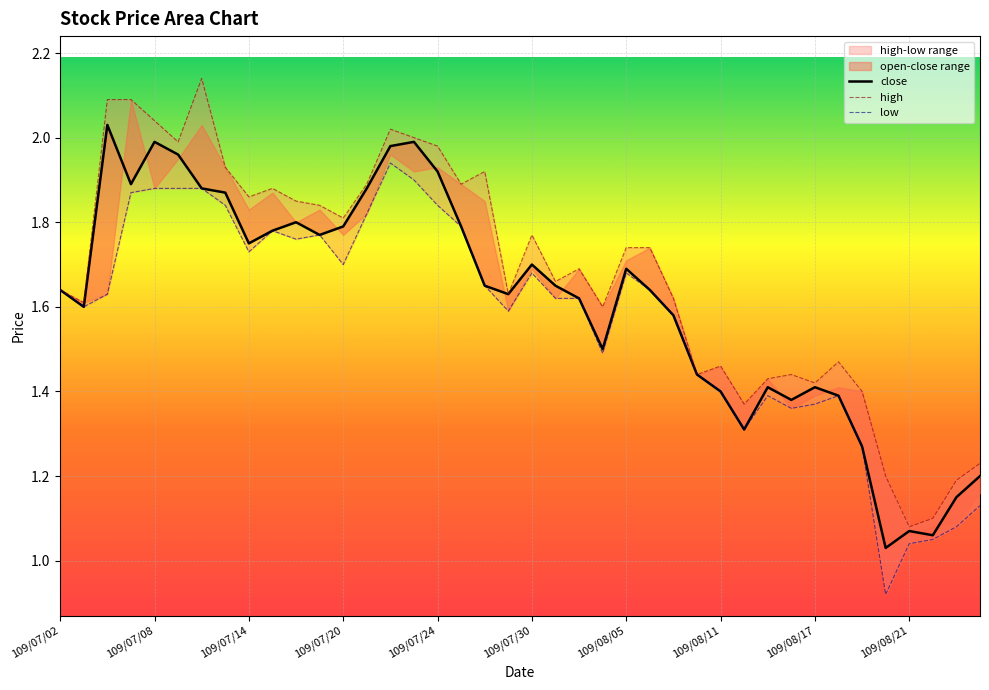

The value of high at 39 is 1.7. True or false?

False